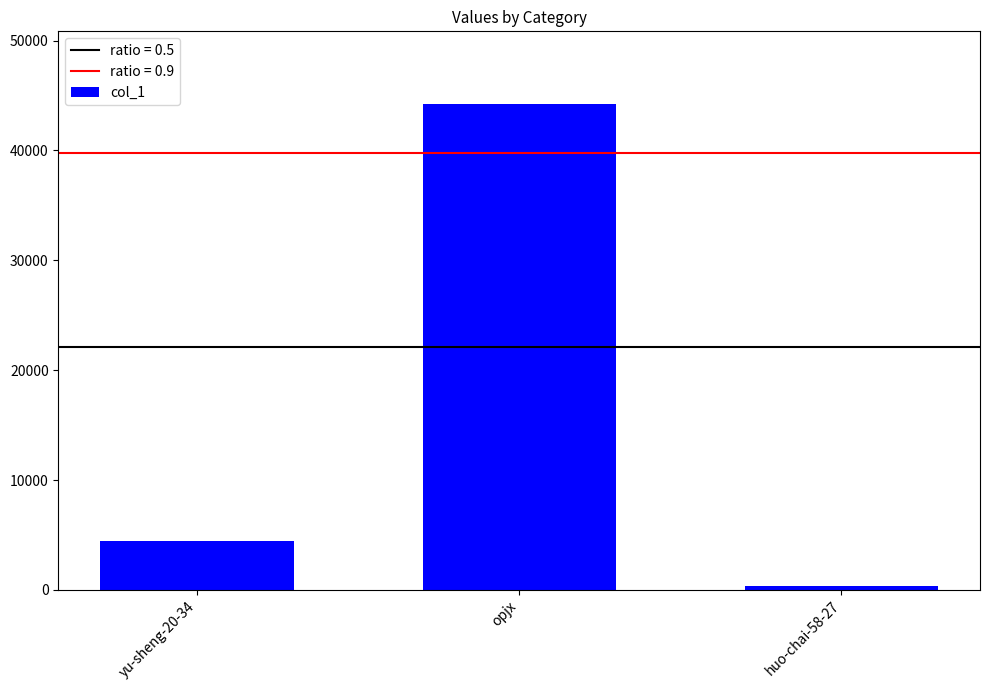

What is the maximum value shown in the chart?

44206